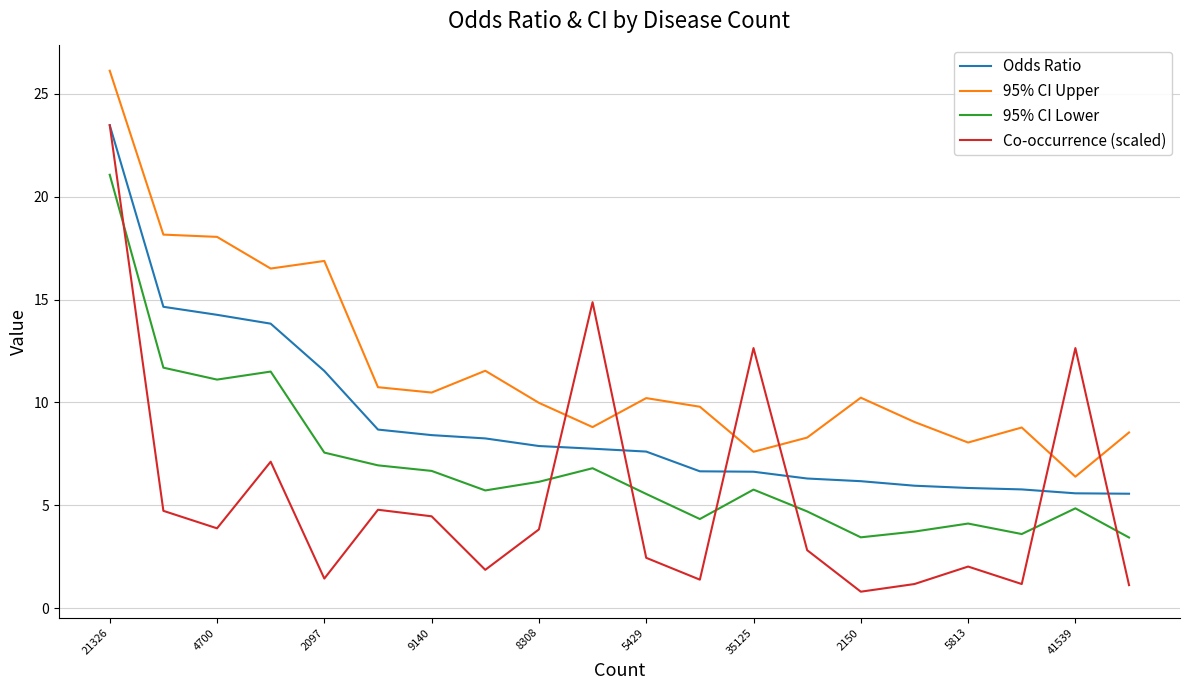

What is the difference between the maximum and minimum values in the Odds Ratio series?

17.9